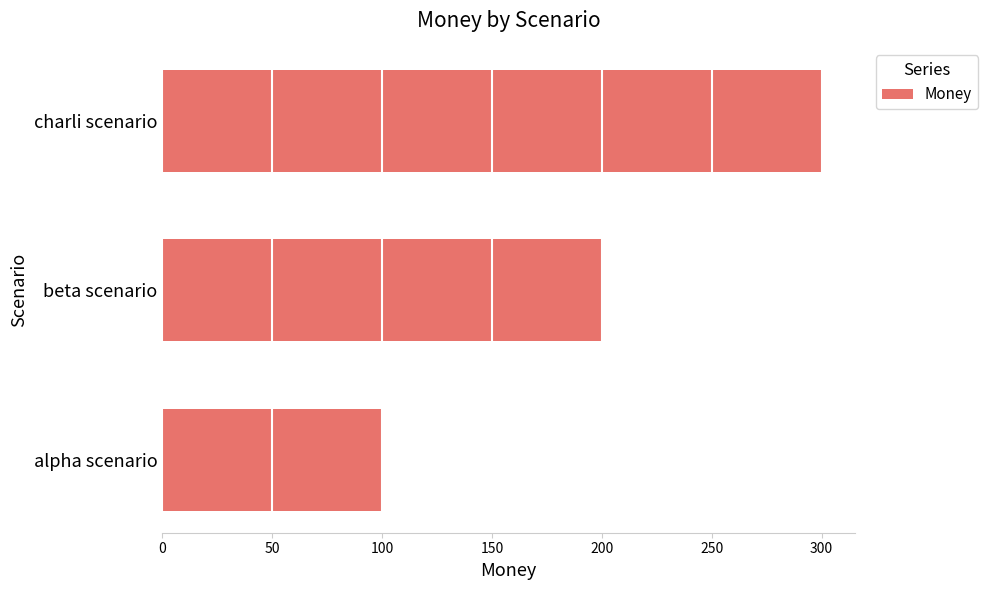

Does the chart contain any negative values?

No